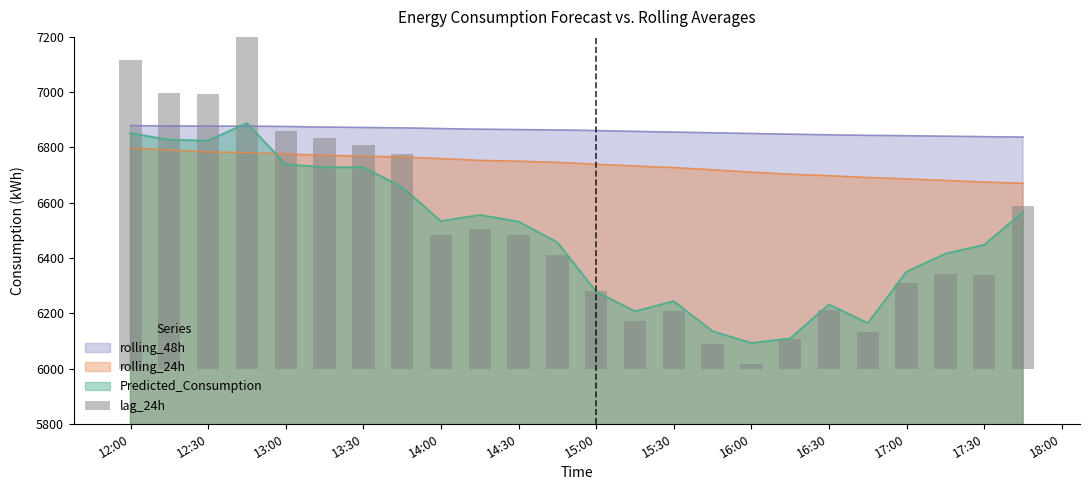

True or false: rolling_48h and rolling_24h intersect in this chart.

False